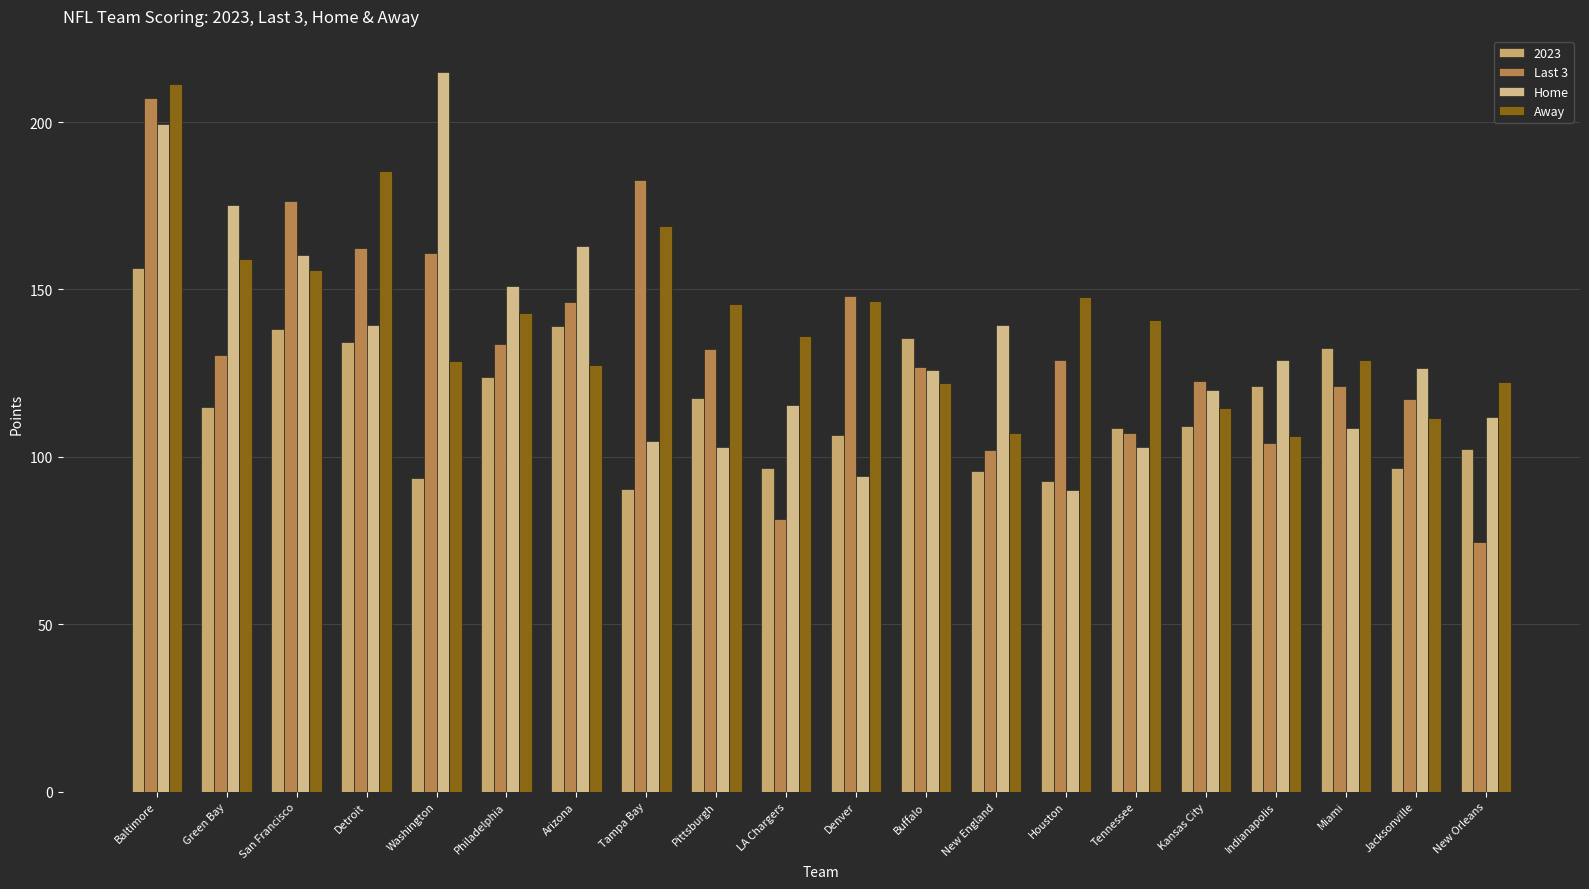

What is the total value across all series at Indianapolis?

460.4